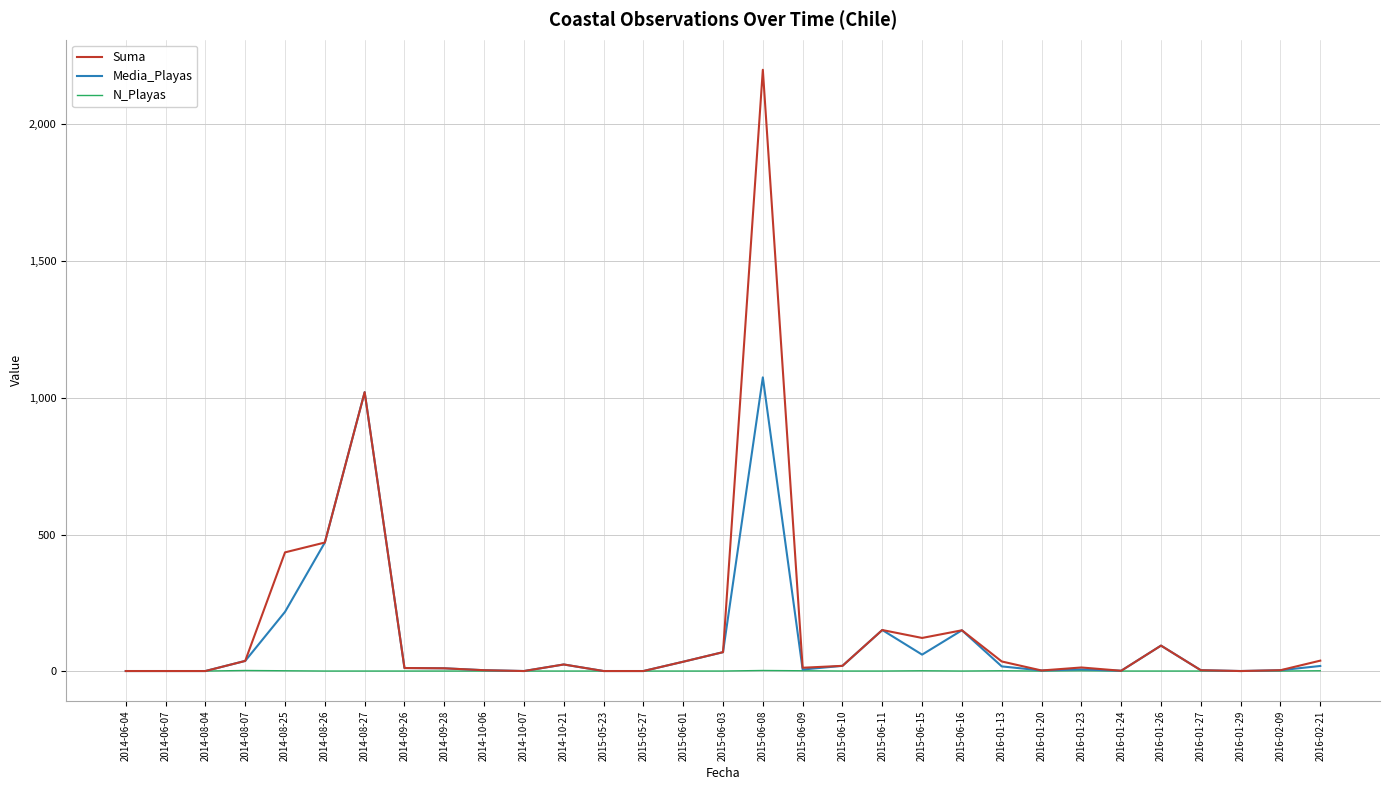

True or false: Suma has a value of 36.0 at 2016-01-13.

True